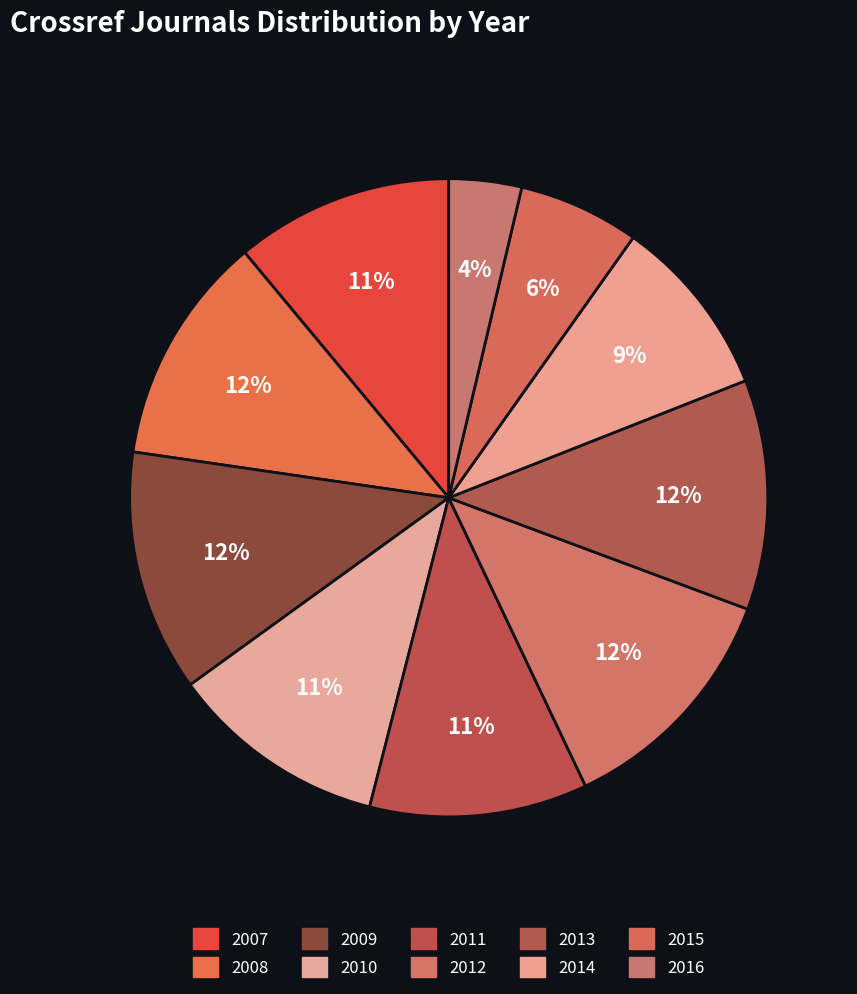

To the nearest percent, what is the difference between the 2015 and 2007 slice percentages?

5%